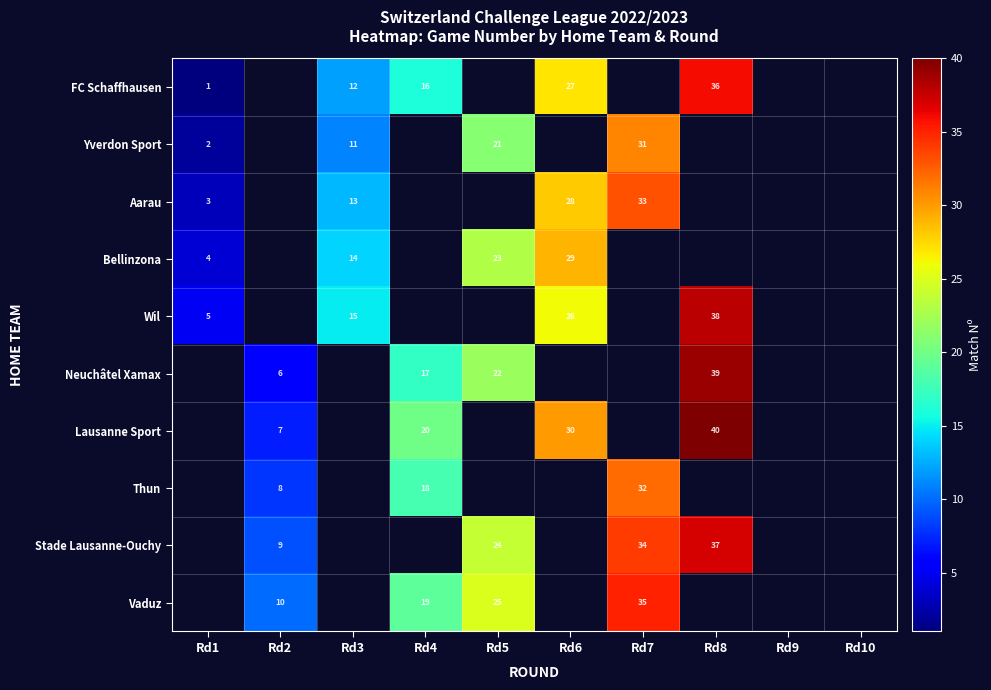

True or false: Wil has a value of 3 at Rd1.

False